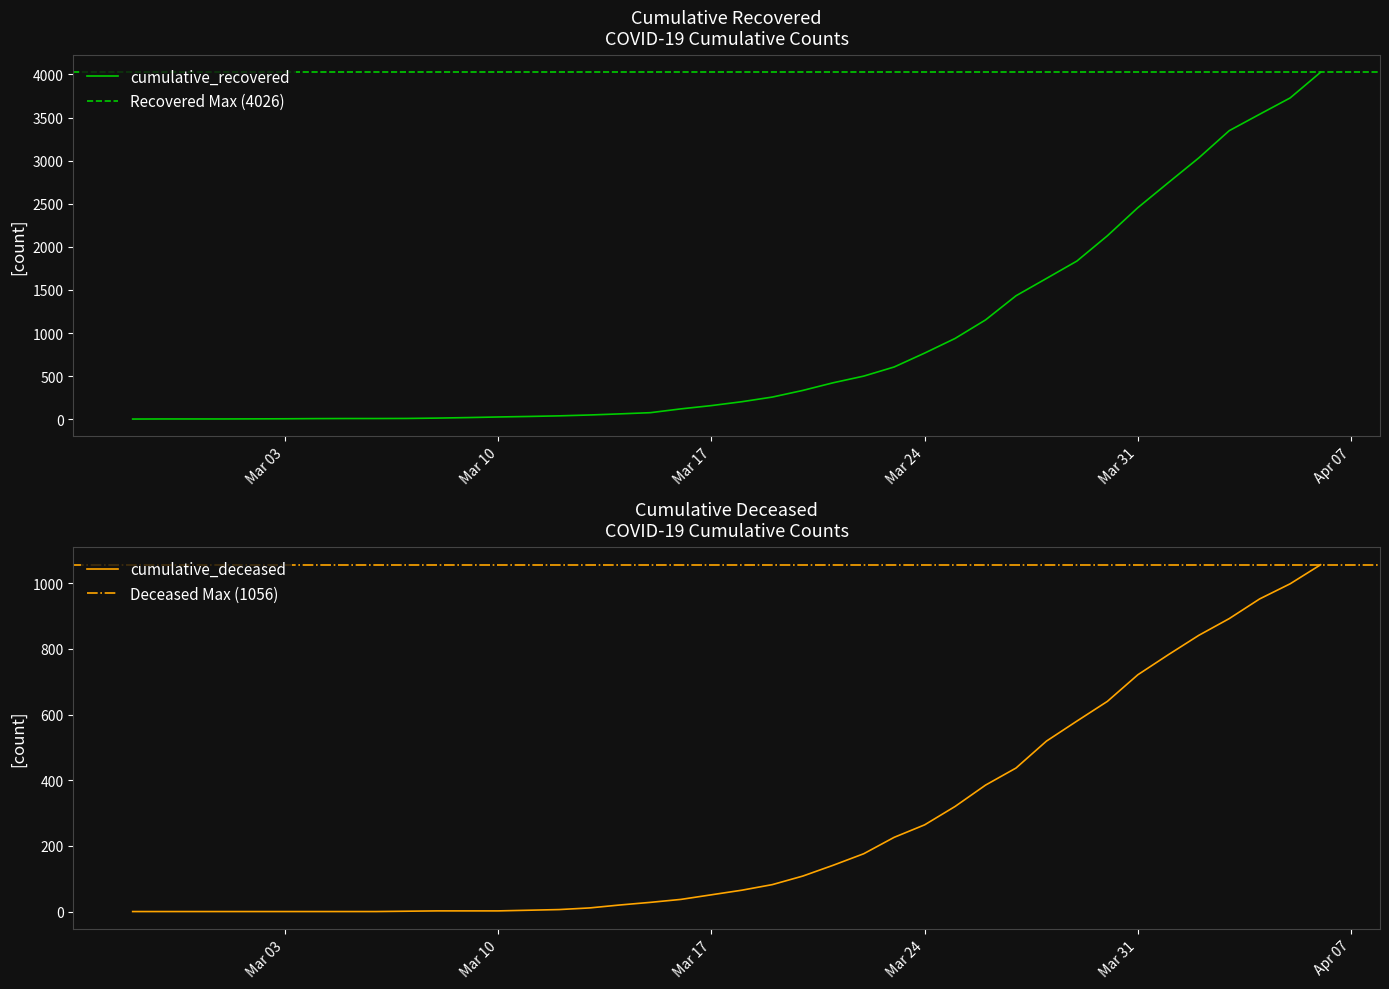

Is it true that cumulative_deceased equals 1197 at Mar 31?

False